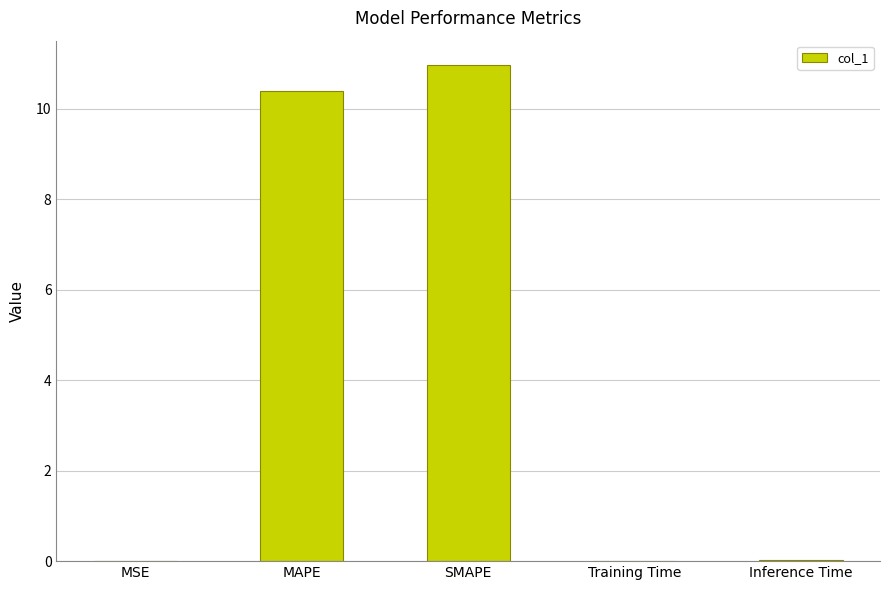

What is the sum of all values?

21.4